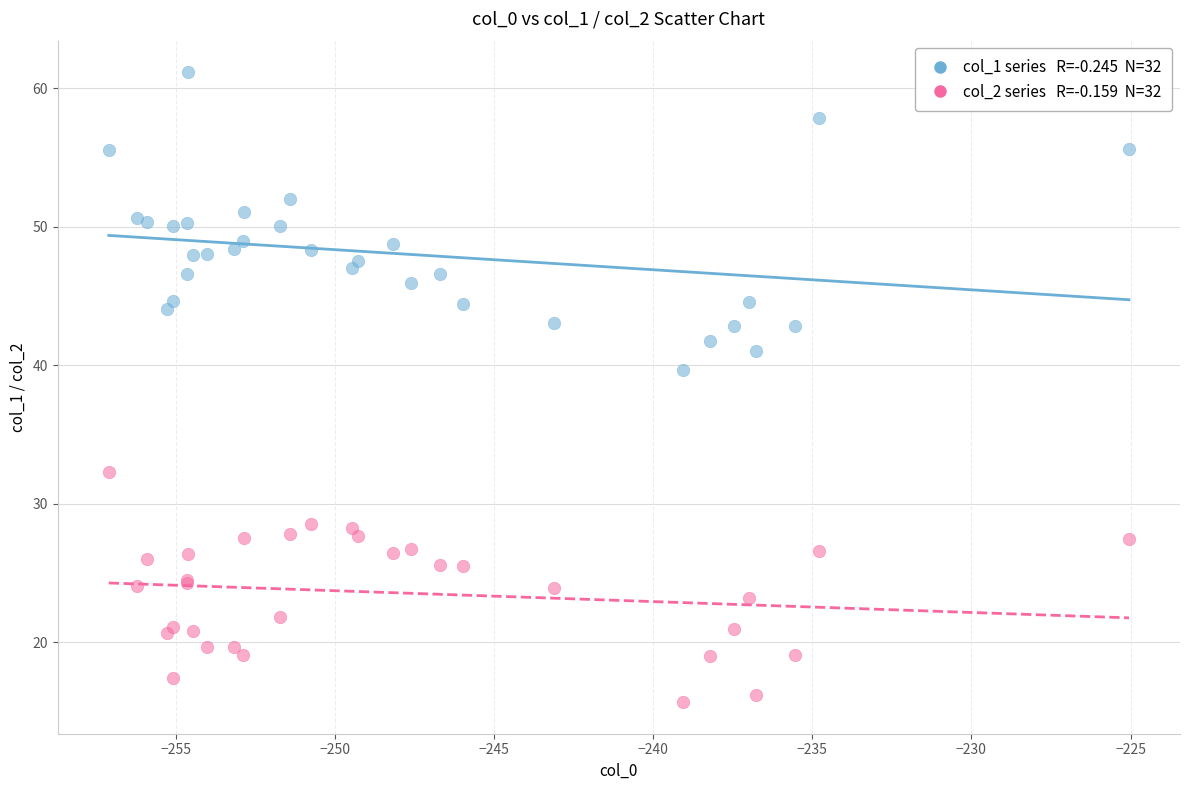

Across all series, what Y value is closest to 38?

39.7